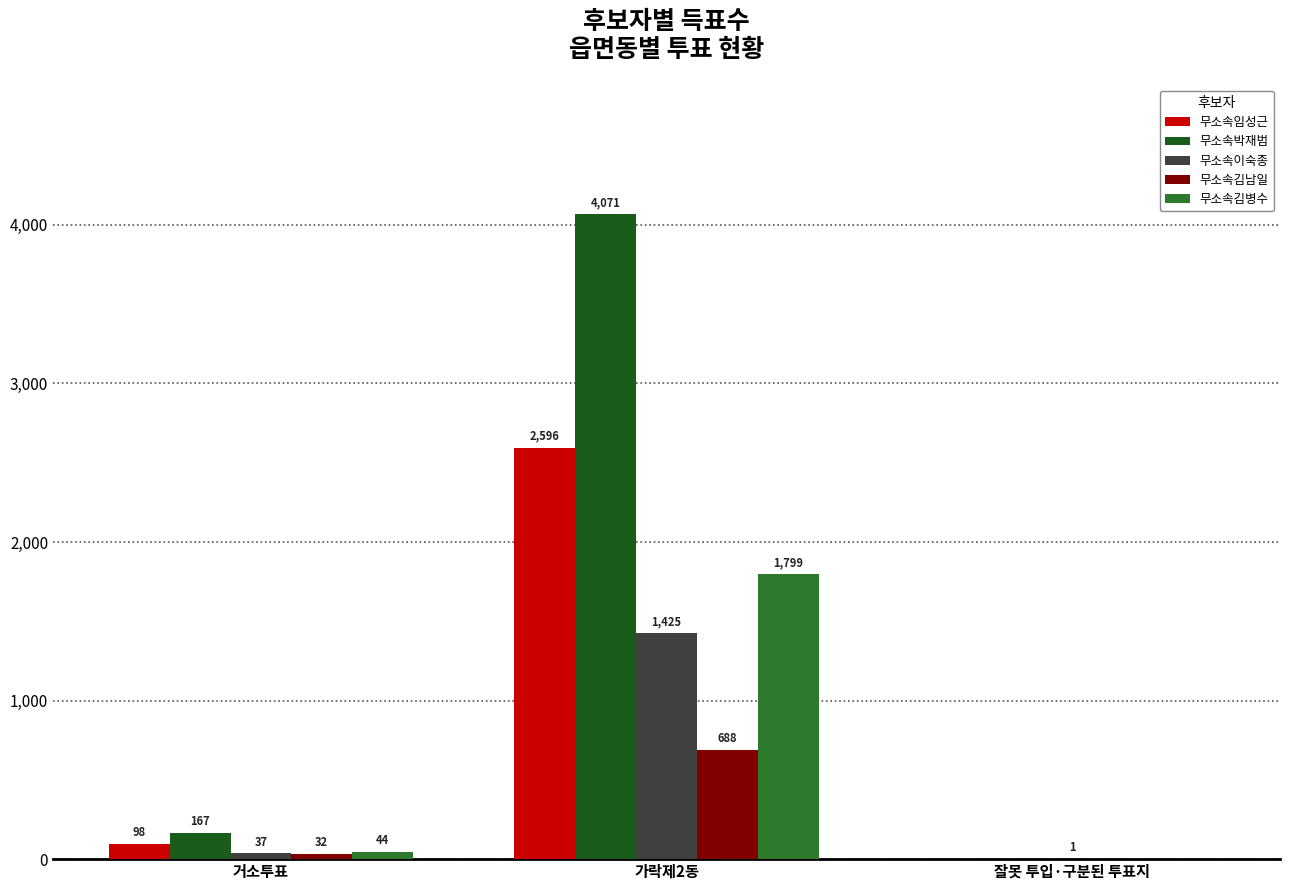

The 무소속김병수 series shows -1187 at 잘못 투입·구분된 투표지. True or false?

False